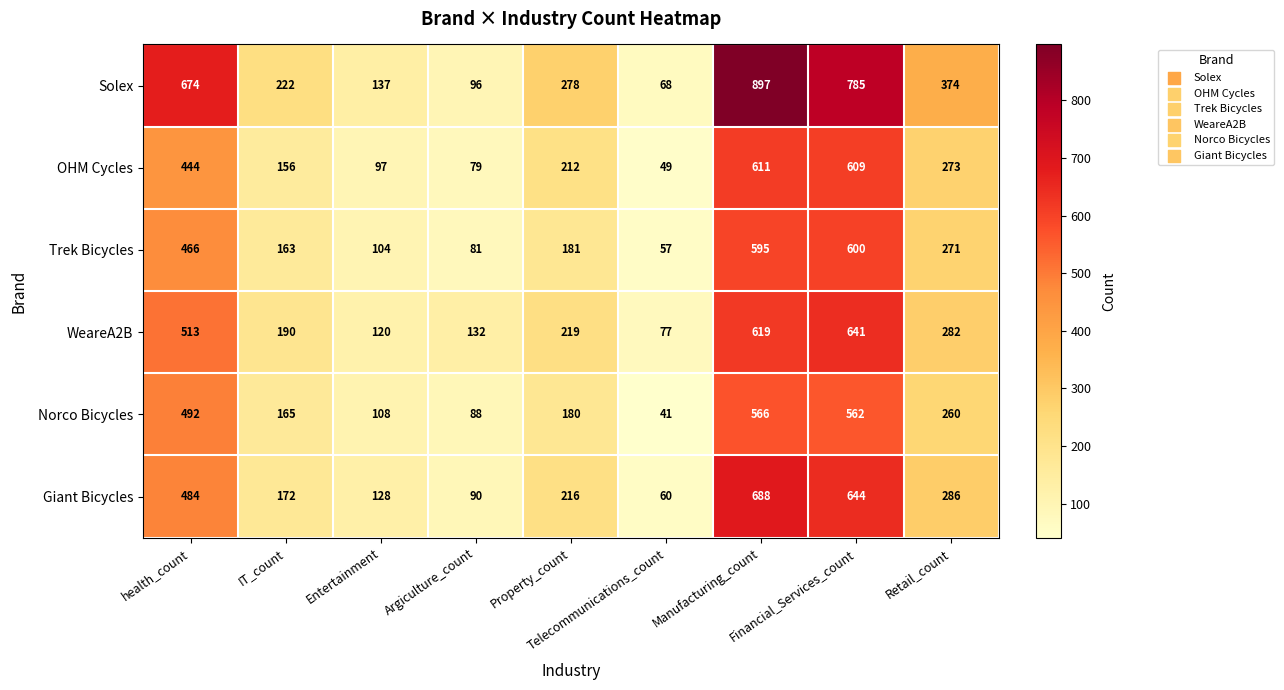

At Argiculture_count, list the series in order from smallest to largest.

OHM Cycles, Trek Bicycles, Norco Bicycles, Giant Bicycles, Solex, WeareA2B